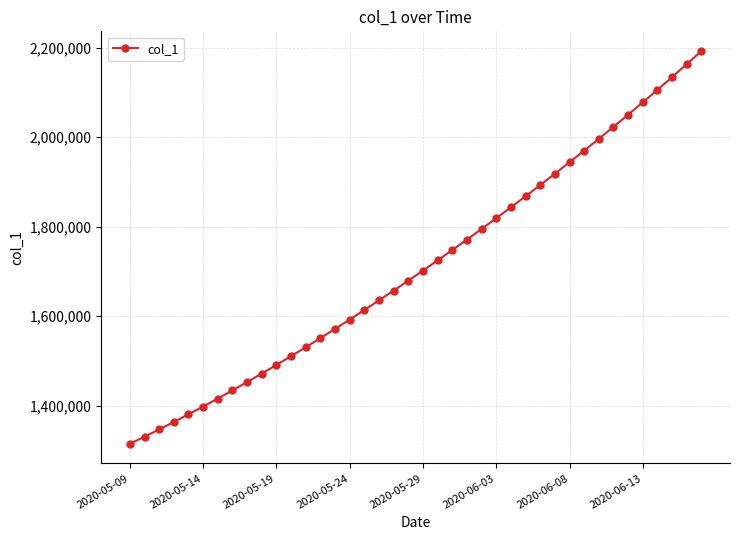

What is the value of the 34th point from the left?

2022881.6